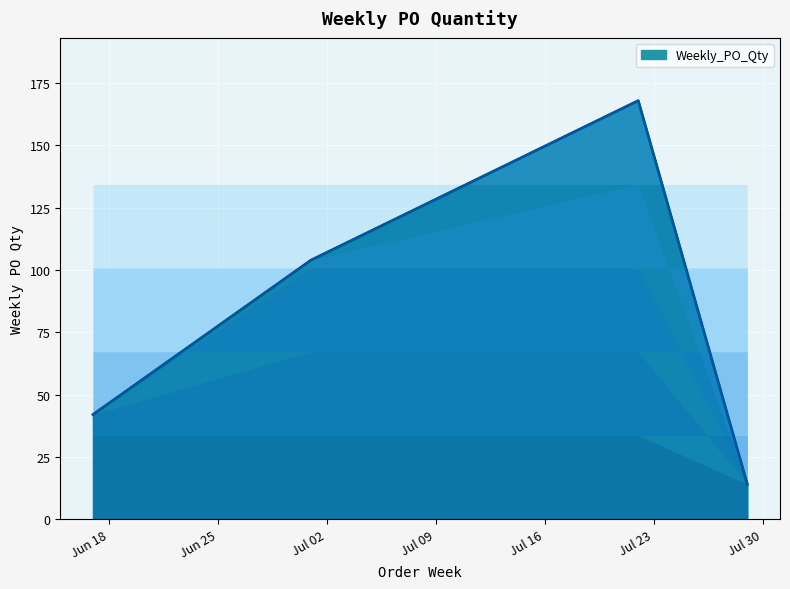

Count the values in the range 42 to 168.

3